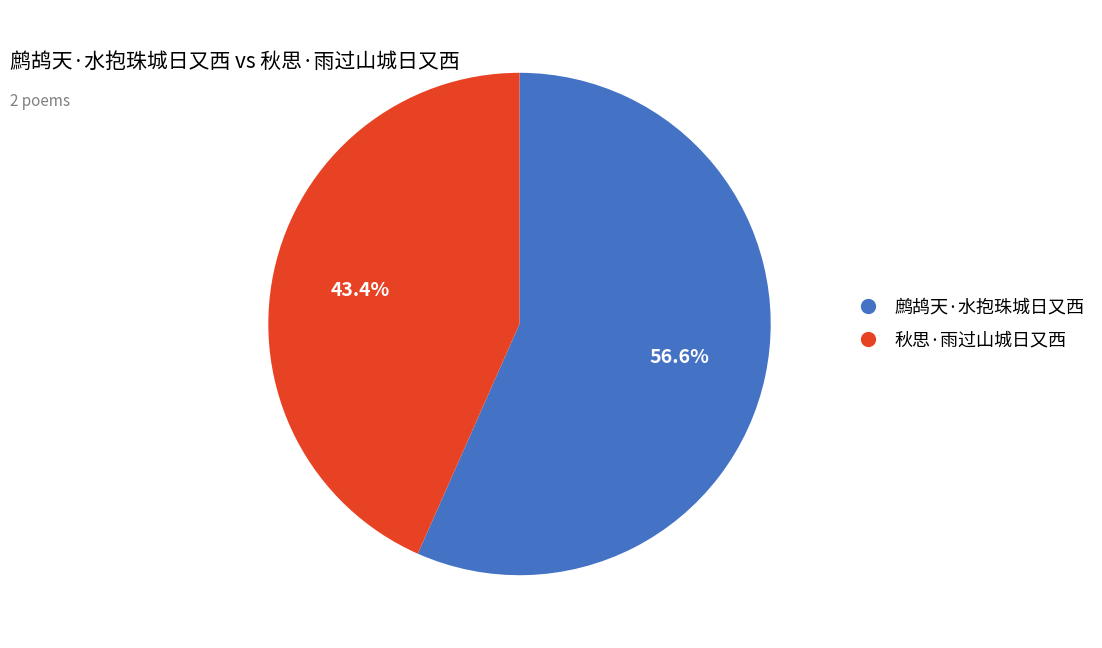

What is the ratio of the value at 秋思·雨过山城日又西 to the value at 鹧鸪天·水抱珠城日又西?

0.8